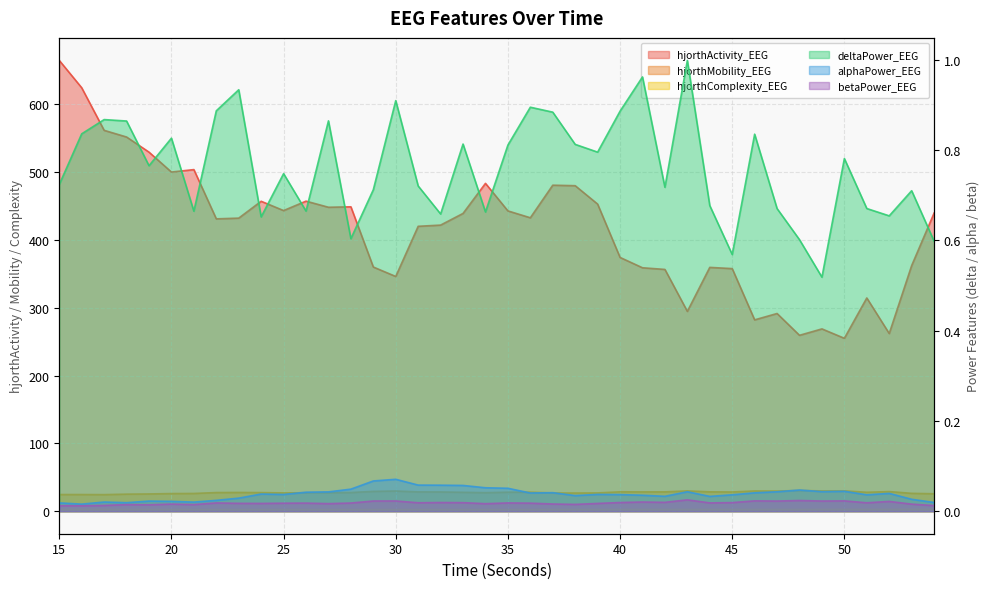

Is the value of hjorthActivity_EEG at 33 greater than the value of hjorthComplexity_EEG at 17?

Yes